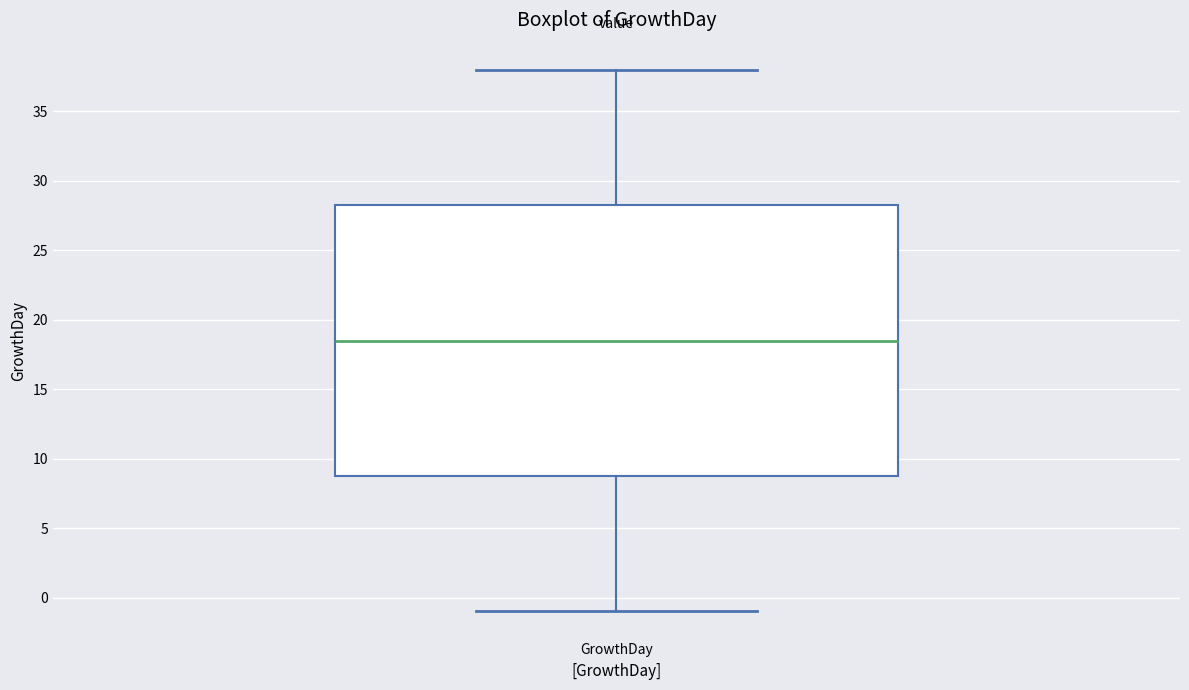

Transcribe this box plot: give where the median line is, the range the box spans, and where the two whiskers end, as read against the y-axis. The values are not printed on the chart, so give them approximately, as read against the axis.

median 18.5, box 9.0 to 28.5, whiskers -1.0 to 38.0